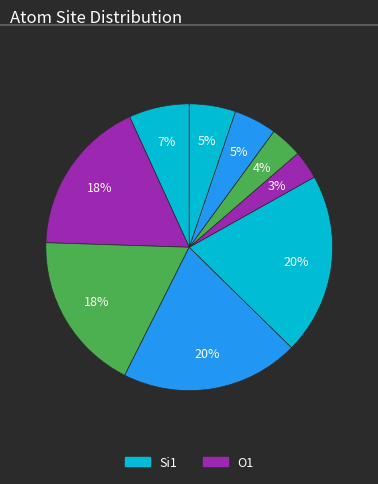

Is there a majority slice in this chart?

No